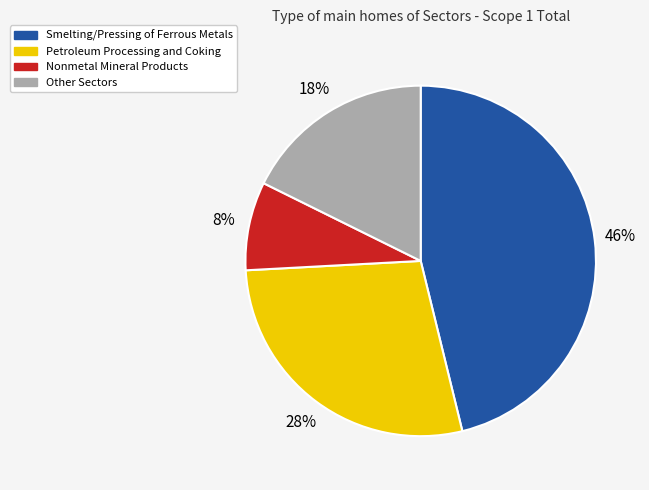

To the nearest percent, what is the difference between the largest and smallest slice percentages?

38%